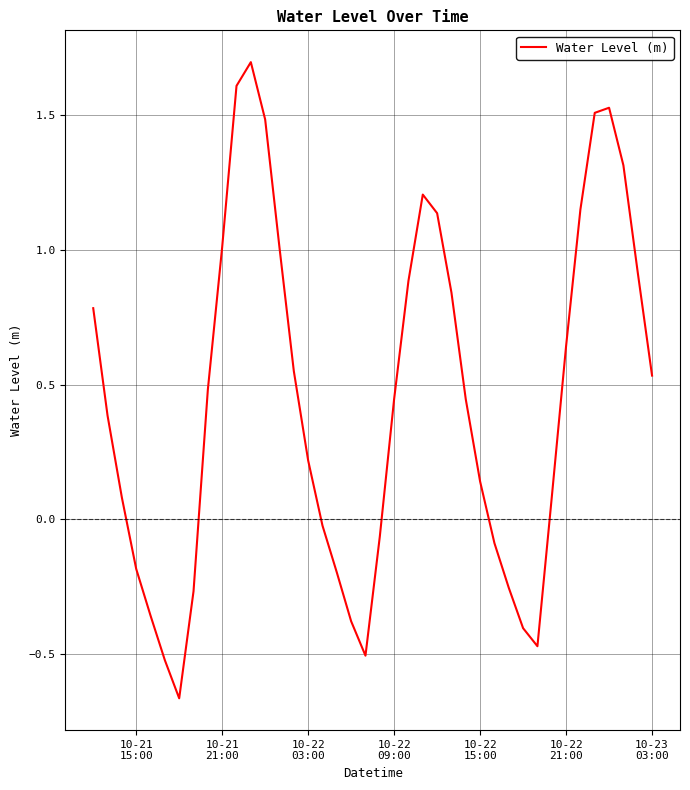

How many interior local valleys (lower than both neighbors) does the data have?

3